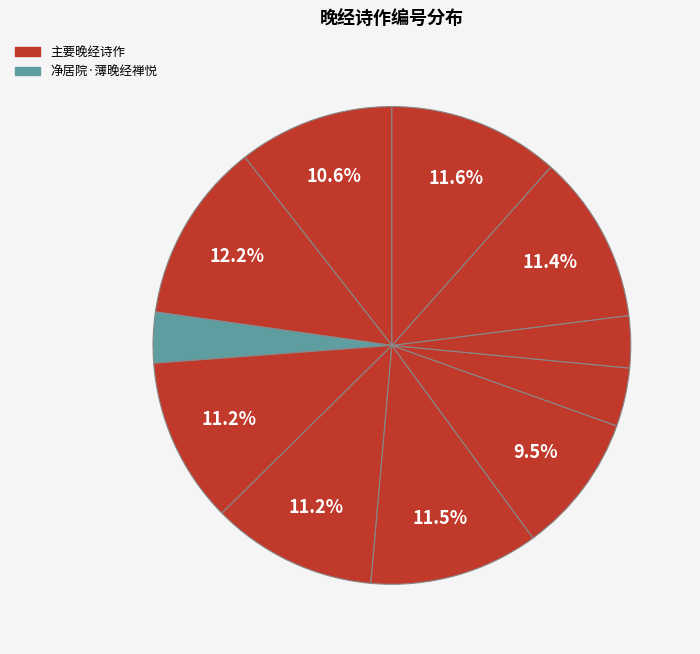

Count the number of slices in the pie.

11